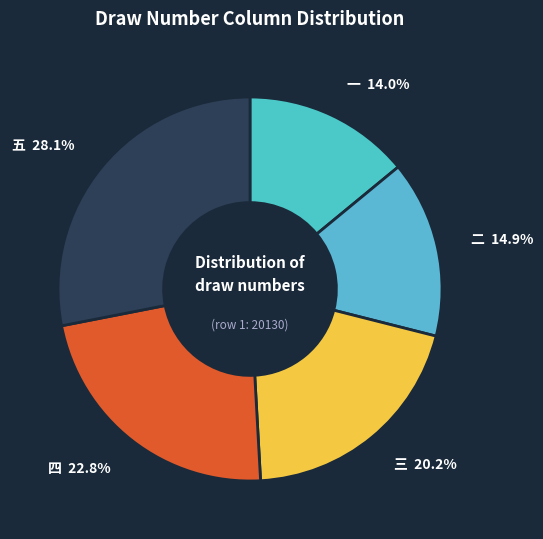

True or false: 二 accounts for 3% of the total.

False